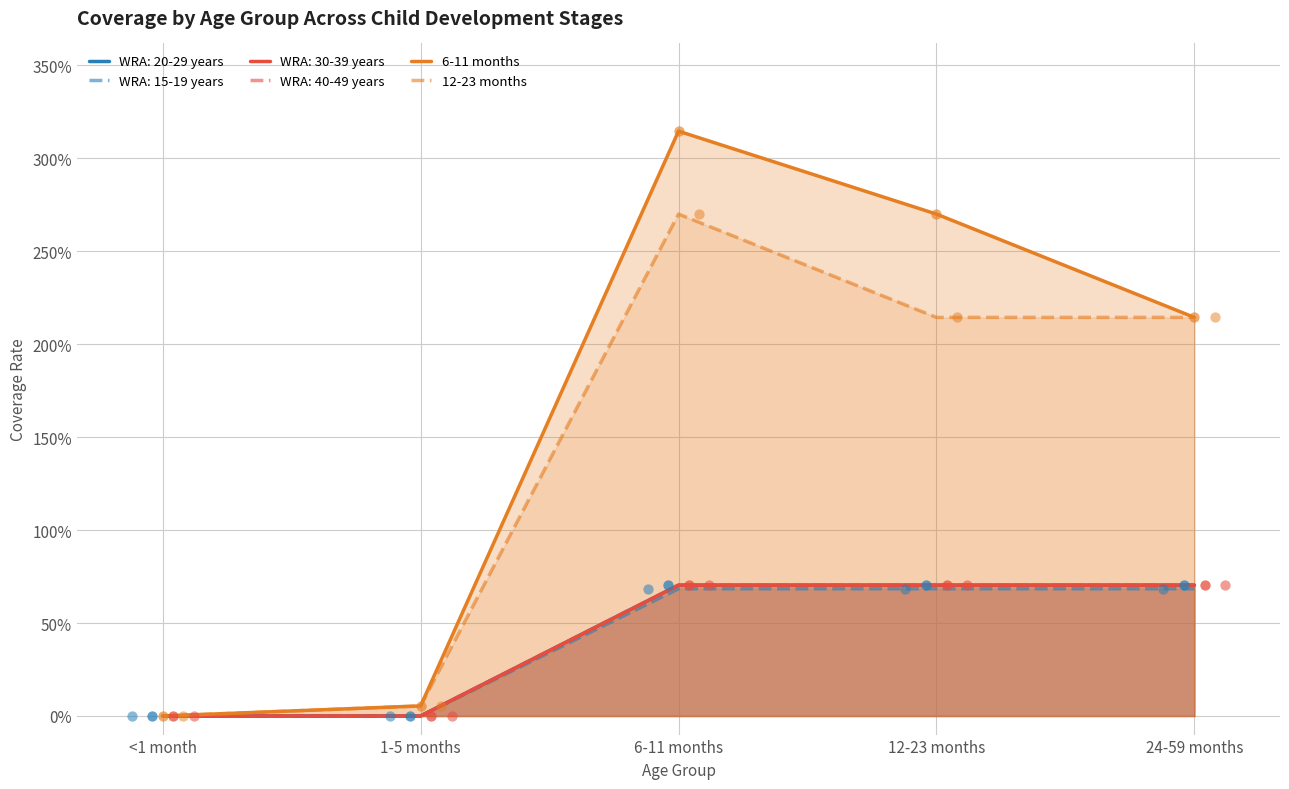

At which category is the sum across all series the highest?

6-11 months